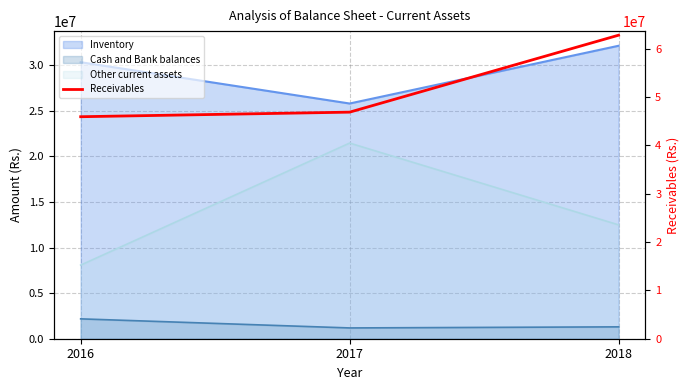

What value does the data have at 2017, to the nearest 50?

46884650